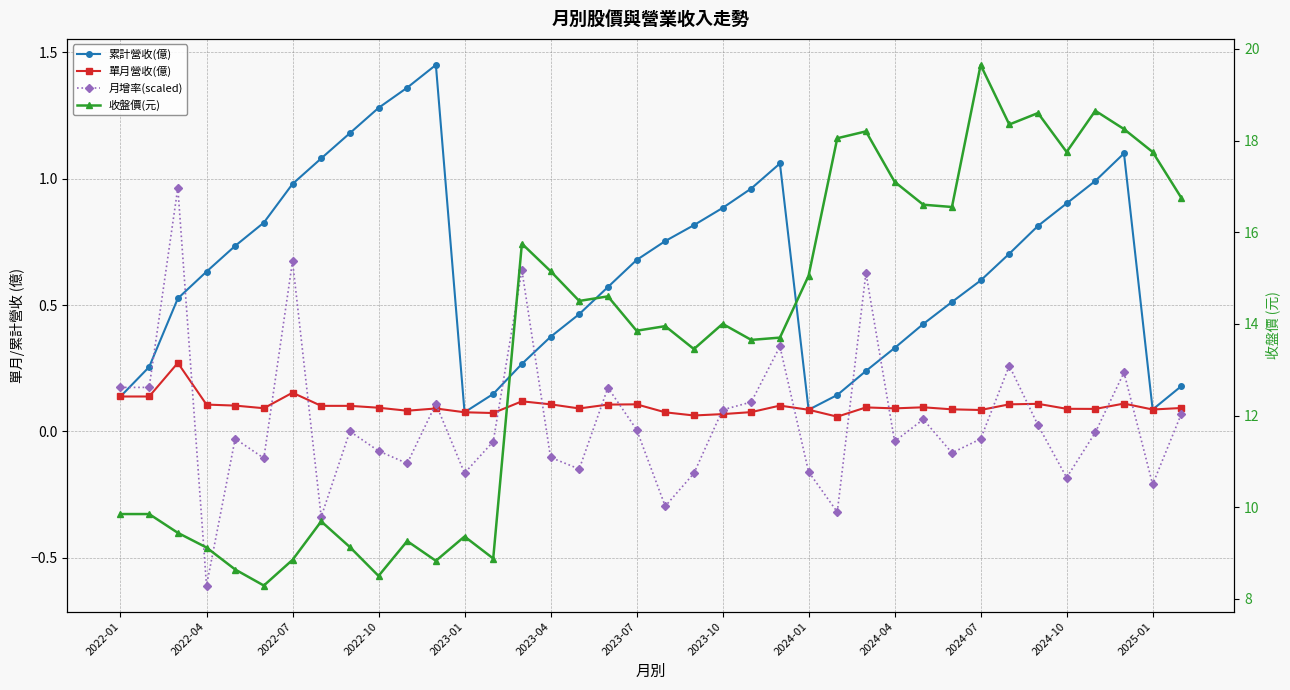

Is this an area chart (filled region under the line)?

No